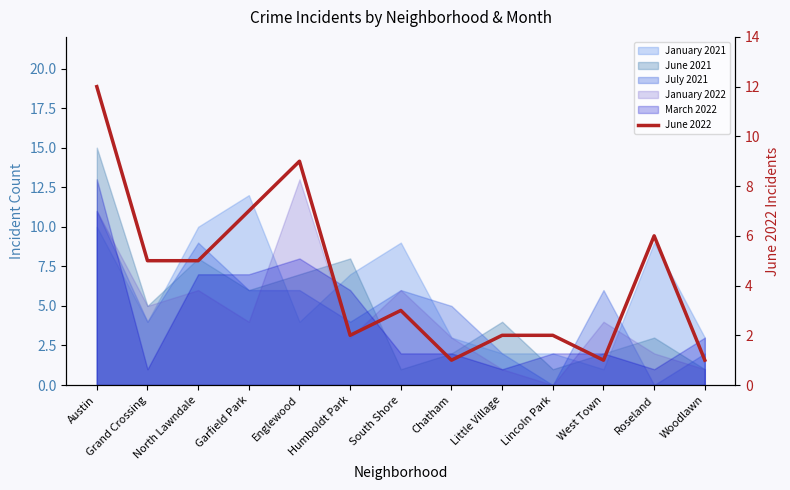

How many values are below 3?

6